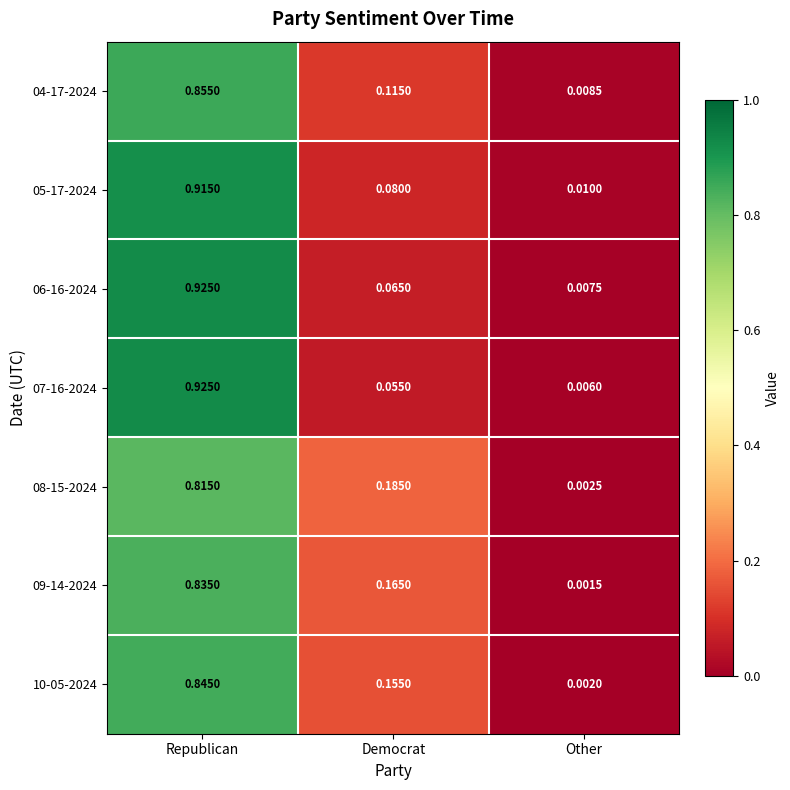

At which label is 09-14-2024 closest to 0?

Other